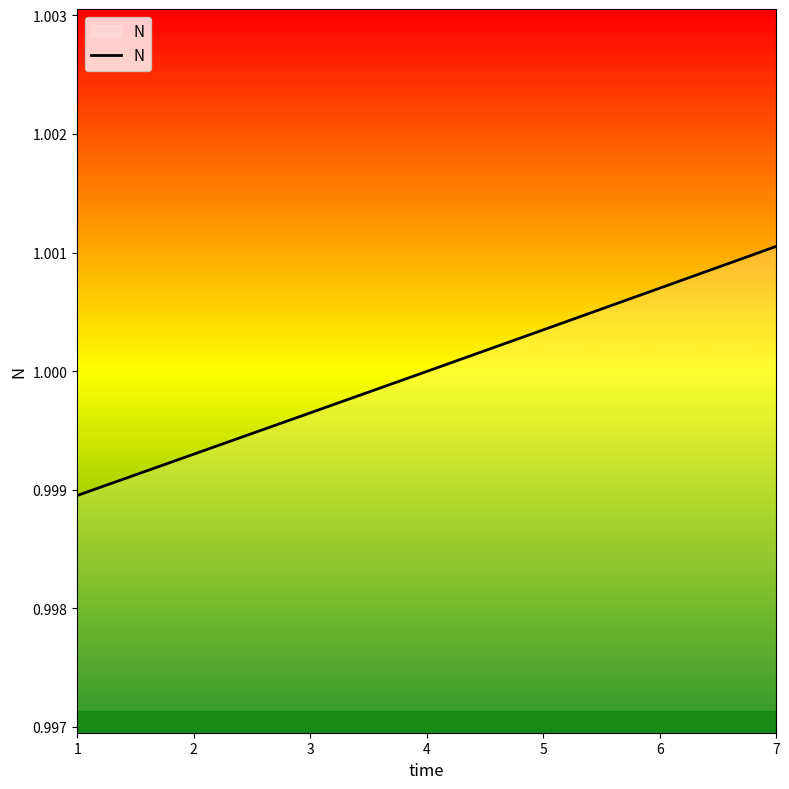

What is the sum of the values at 4 and 6?

2.0